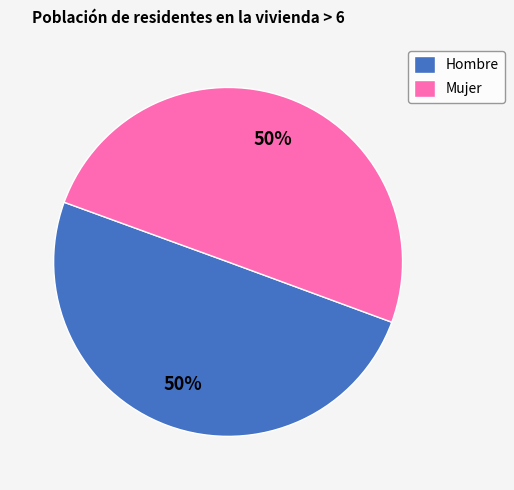

What is the ratio of the value at Hombre to the value at Mujer?

1.0